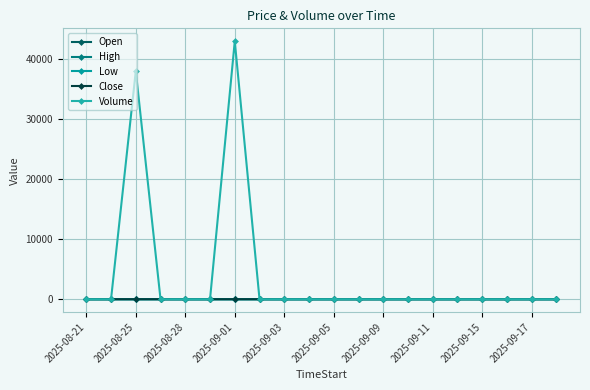

True or false: Low and Close intersect in this chart.

False